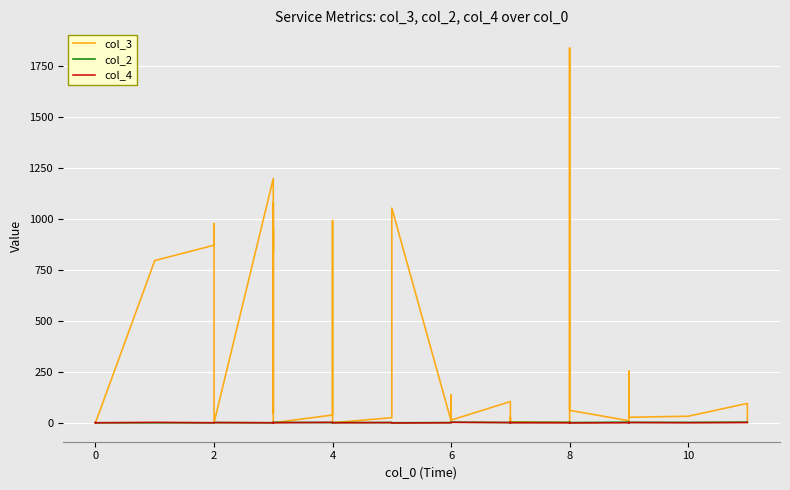

How many data points in col_4 are above 1?

16